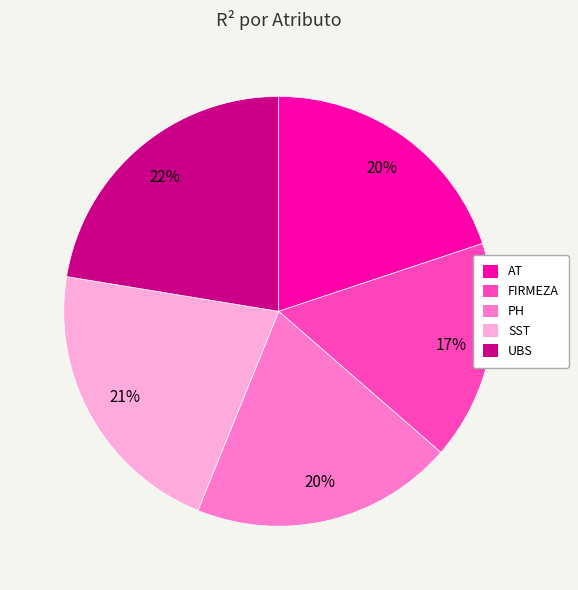

Is the sum of FIRMEZA and UBS greater than half?

No